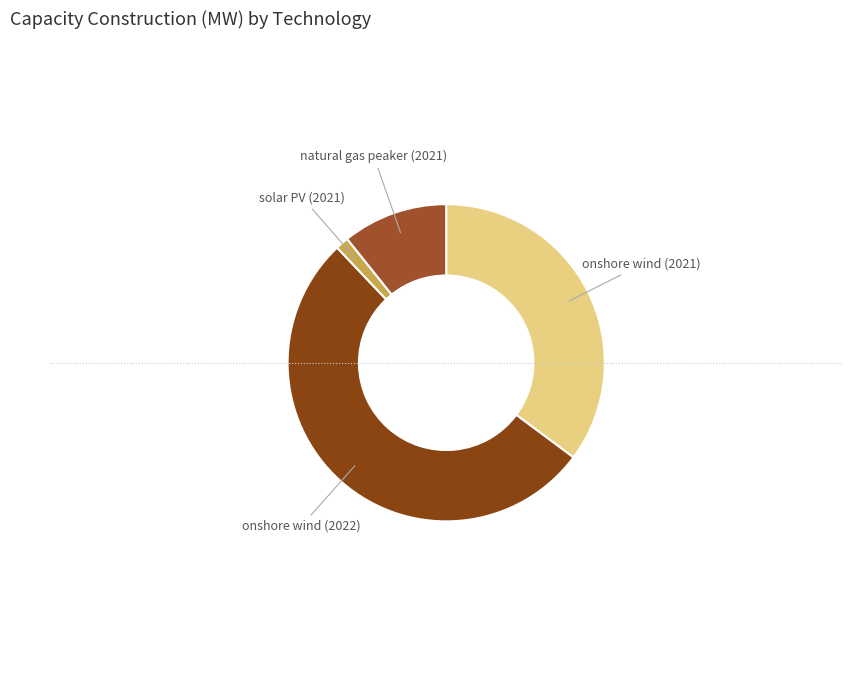

Count the number of slices in the pie.

4